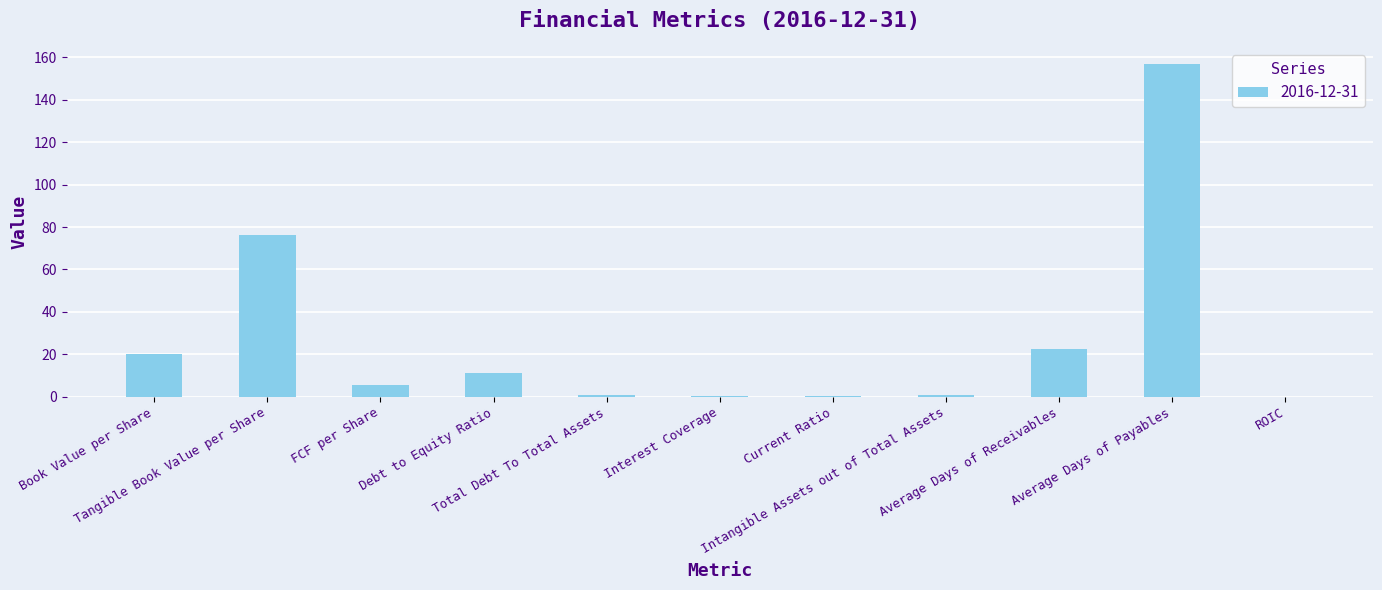

What is the sum of all values?

294.5